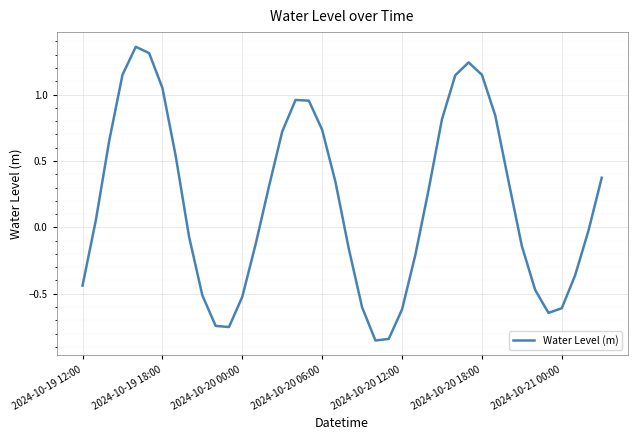

How many lines are shown in the chart?

1